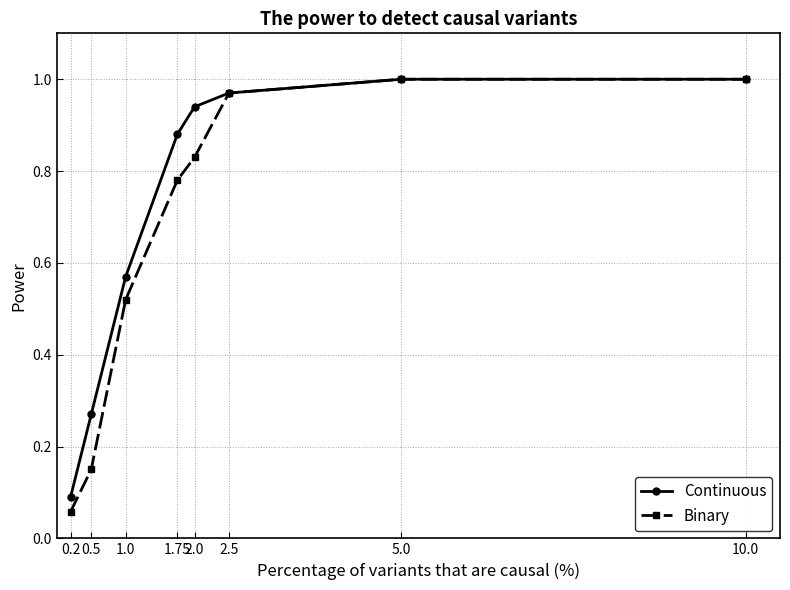

Which series changed the most between 1.0 and 5.0?

Binary